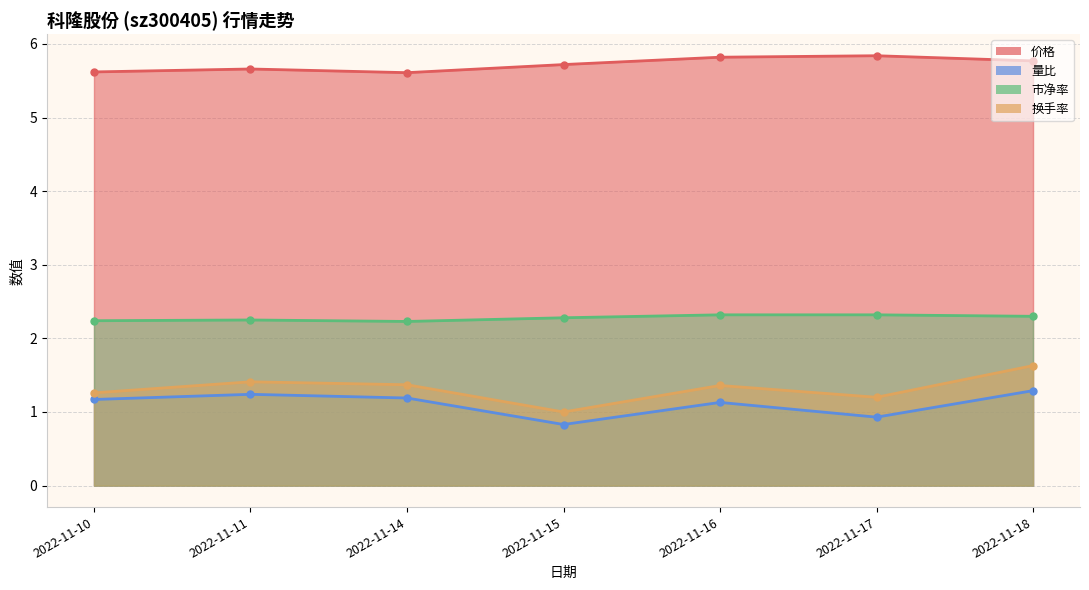

Is it true that 量比 equals 0.5 at 2022-11-14?

False